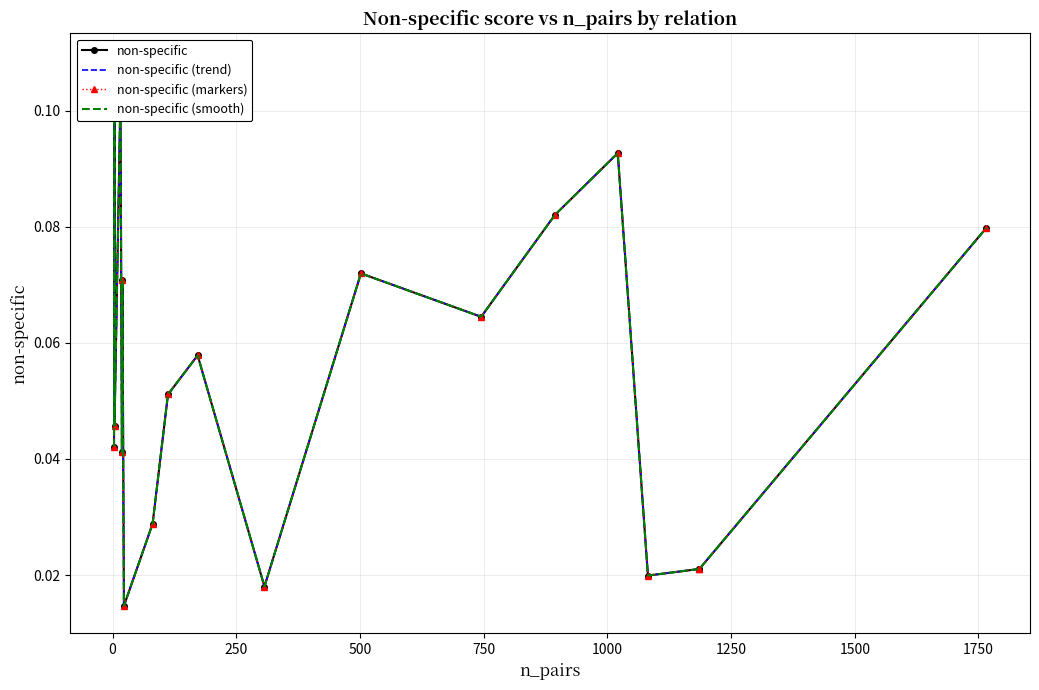

True or false: non-specific (trend) and non-specific (smooth) intersect in this chart.

False